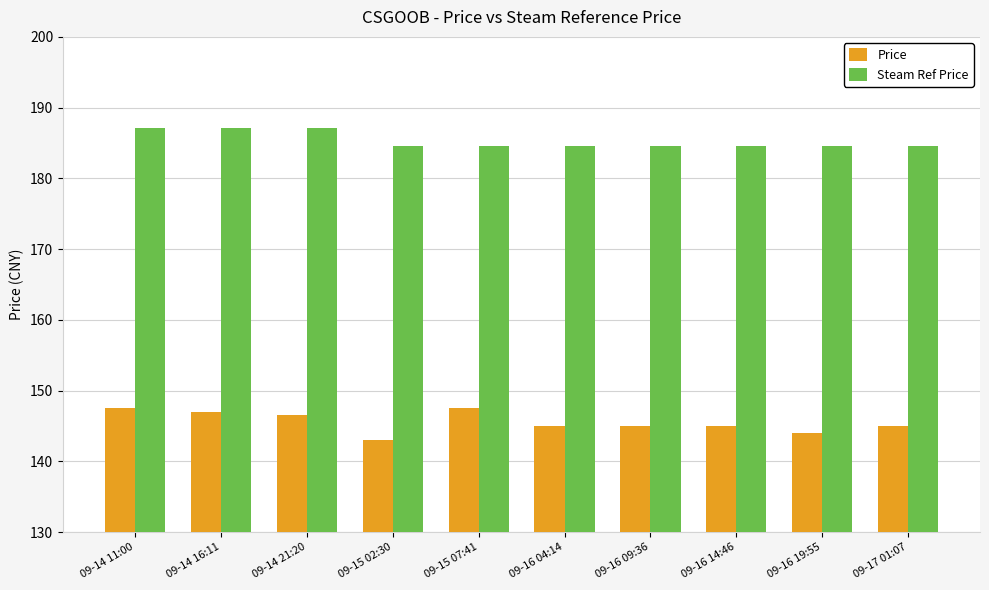

Does the chart contain stacked bars?

No